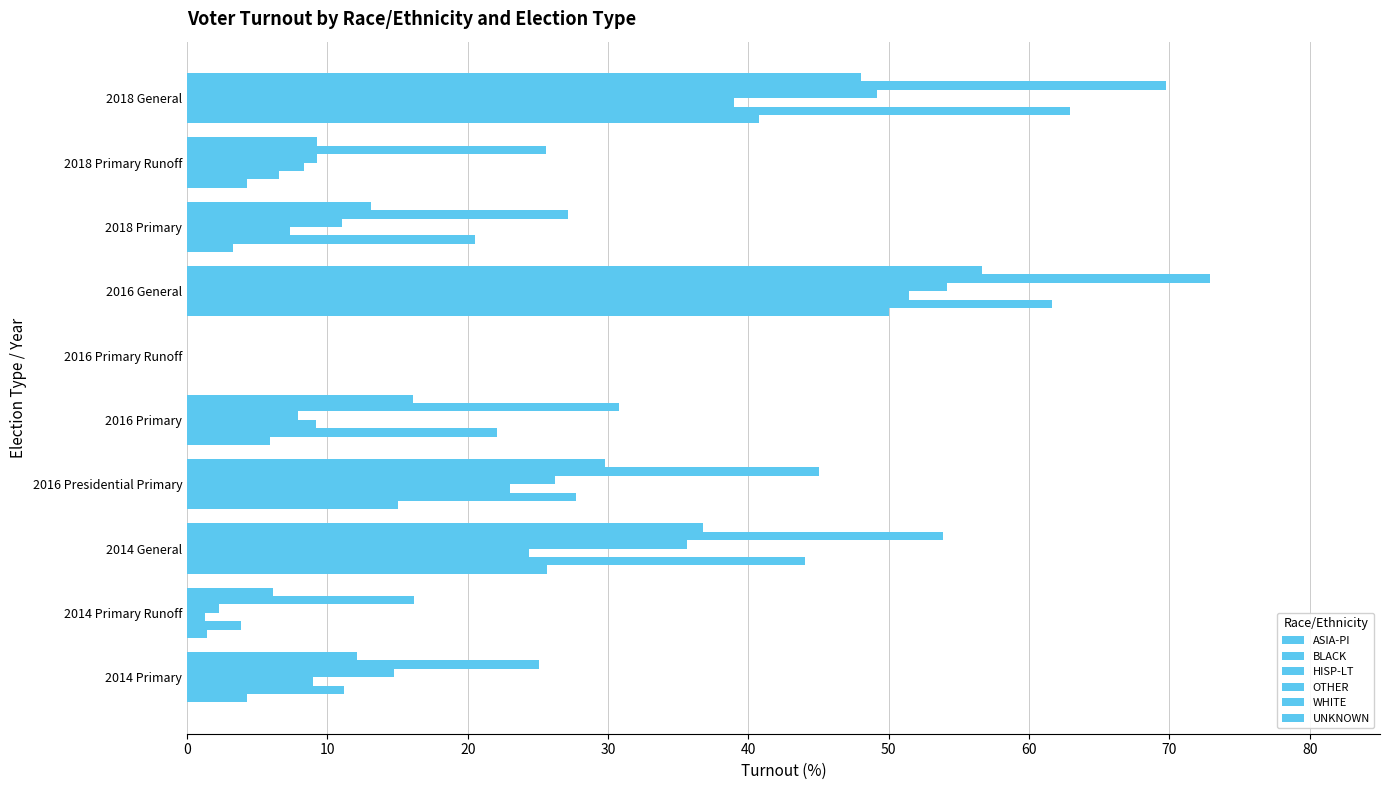

How many distinct data groups are displayed?

6